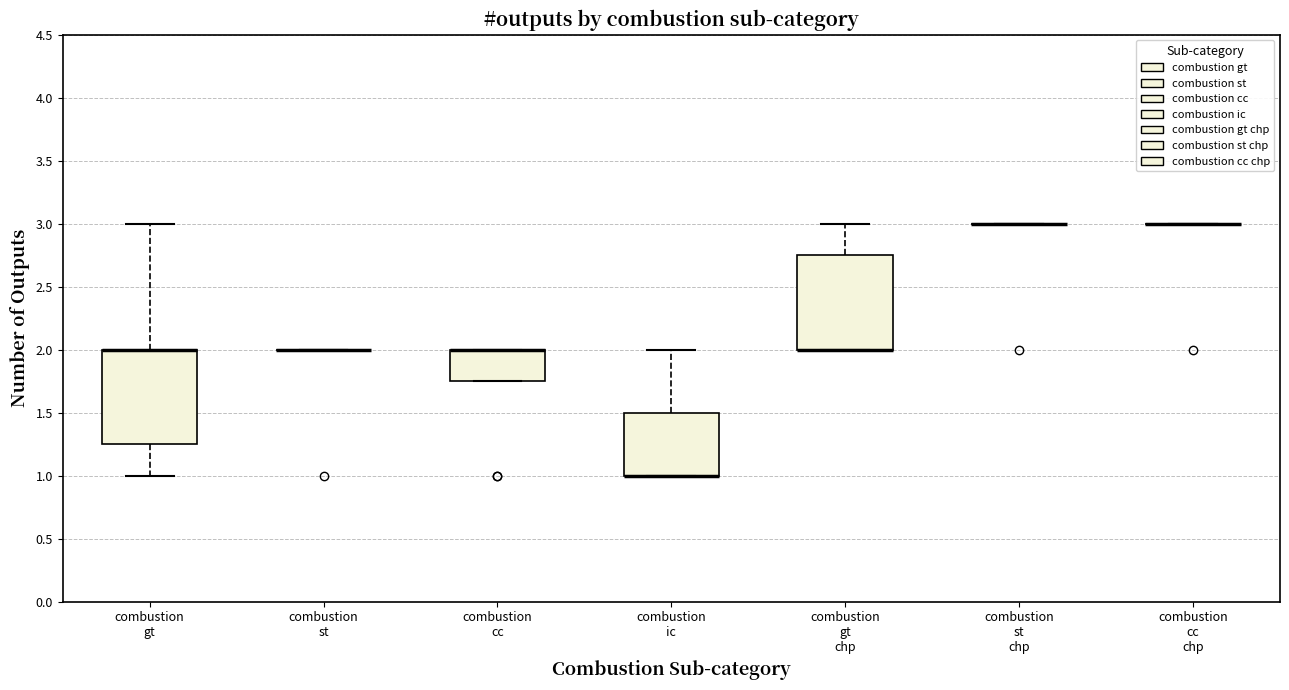

Reading left to right, read every box against the y-axis: the position of its median line, the range the box covers, and the ends of its whiskers. The values are not printed on the chart, so give them approximately, as read against the axis.

combustion gt: median 2.00 (drawn on the box's upper edge), box 1.25 to 2.00, whiskers 1.00 to 3.00
combustion st: box collapsed to a line at 2.00, whiskers 2.00 to 2.00
combustion cc: median 2.00 (drawn on the box's upper edge), box 1.75 to 2.00, whiskers 1.75 to 2.00
combustion ic: median 1.00 (drawn on the box's lower edge), box 1.00 to 1.50, whiskers 1.00 to 2.00
combustion gt chp: median 2.00 (drawn on the box's lower edge), box 2.00 to 2.75, whiskers 2.00 to 3.00
combustion st chp: box collapsed to a line at 3.00, whiskers 3.00 to 3.00
combustion cc chp: box collapsed to a line at 3.00, whiskers 3.00 to 3.00